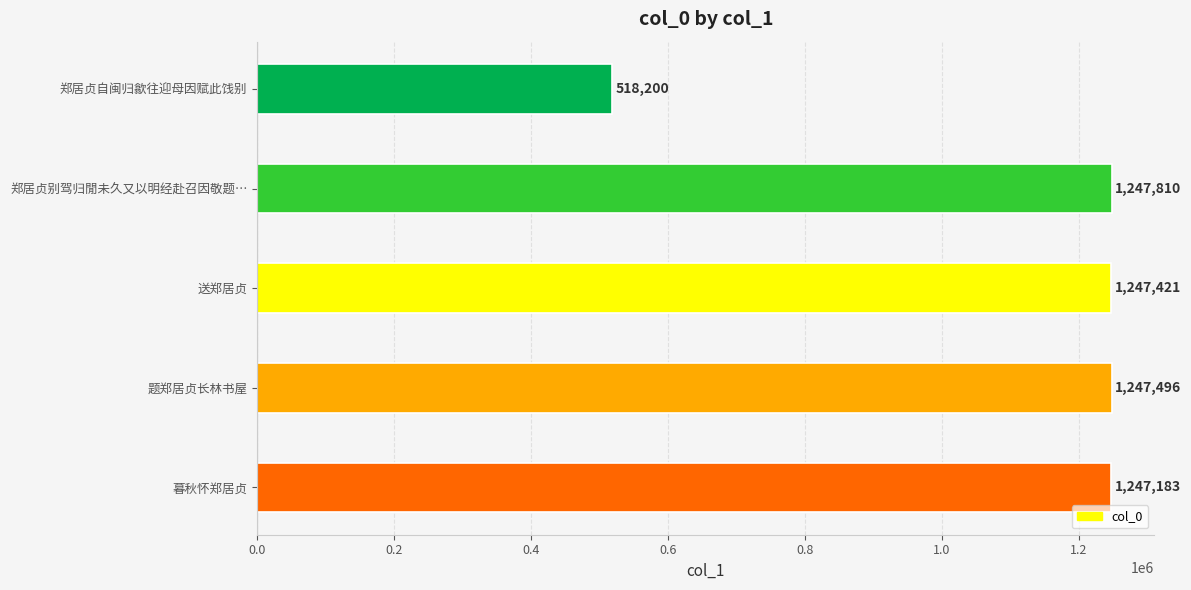

The value at 郑居贞自闽归歙往迎母因赋此饯别 is 114492. True or false?

False